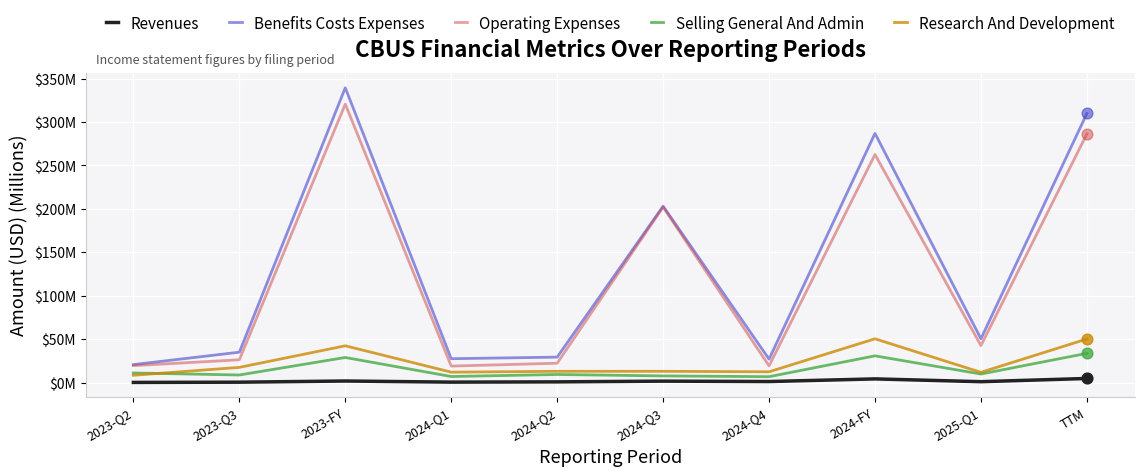

What are all the series names shown in the legend?

Revenues, Benefits Costs Expenses, Operating Expenses, Selling General And Admin, Research And Development